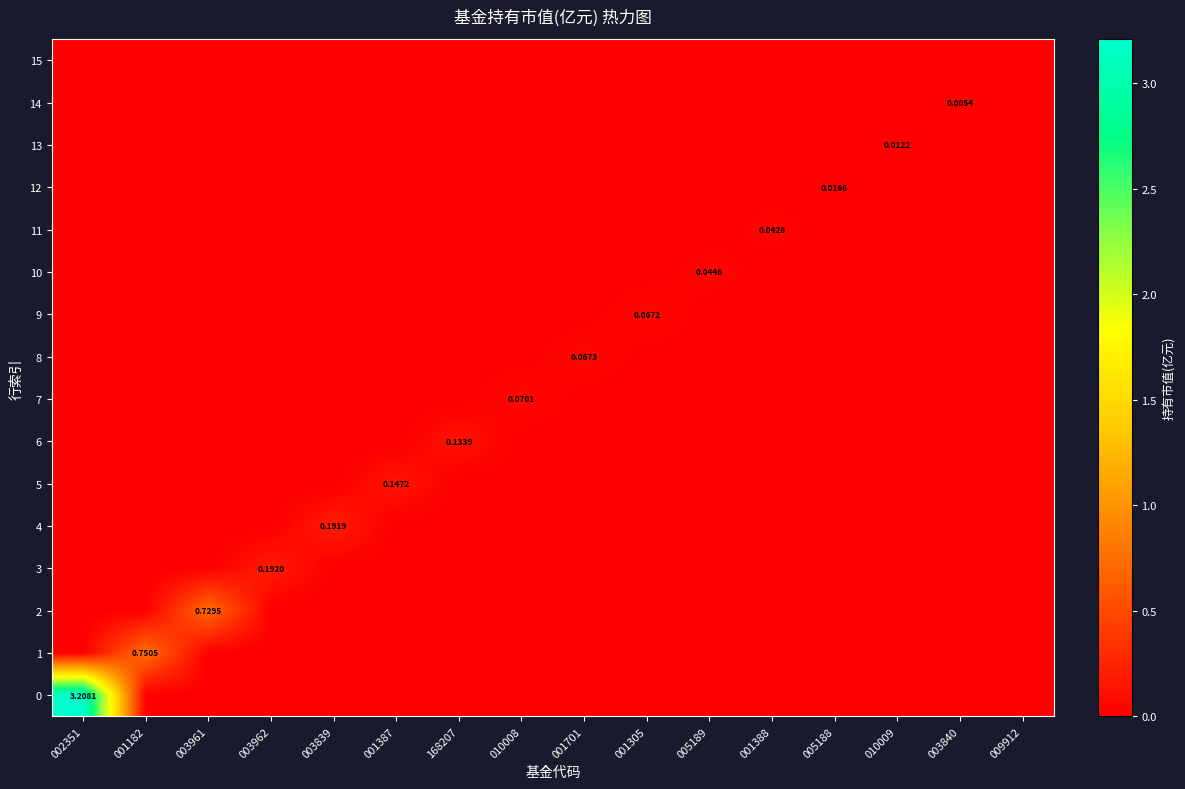

The value of 12 at 010008 is 0.0. True or false?

True